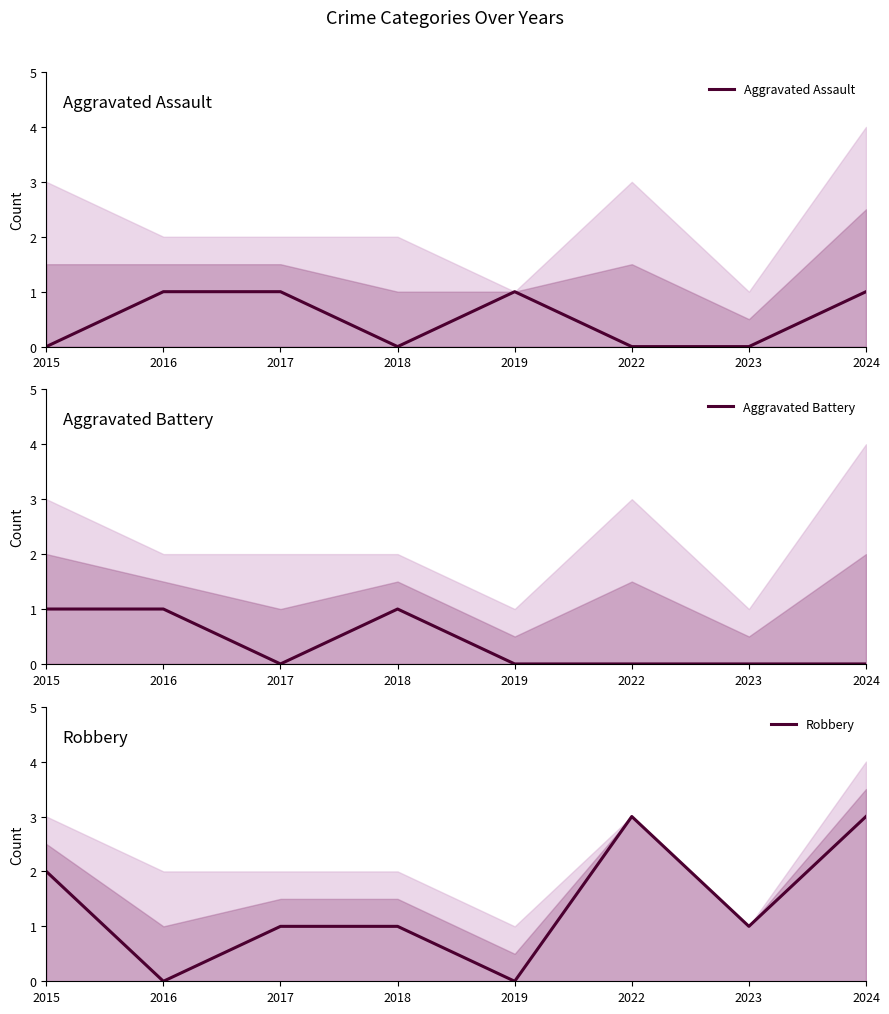

Is it true that Aggravated Battery equals 0 at 2024?

True